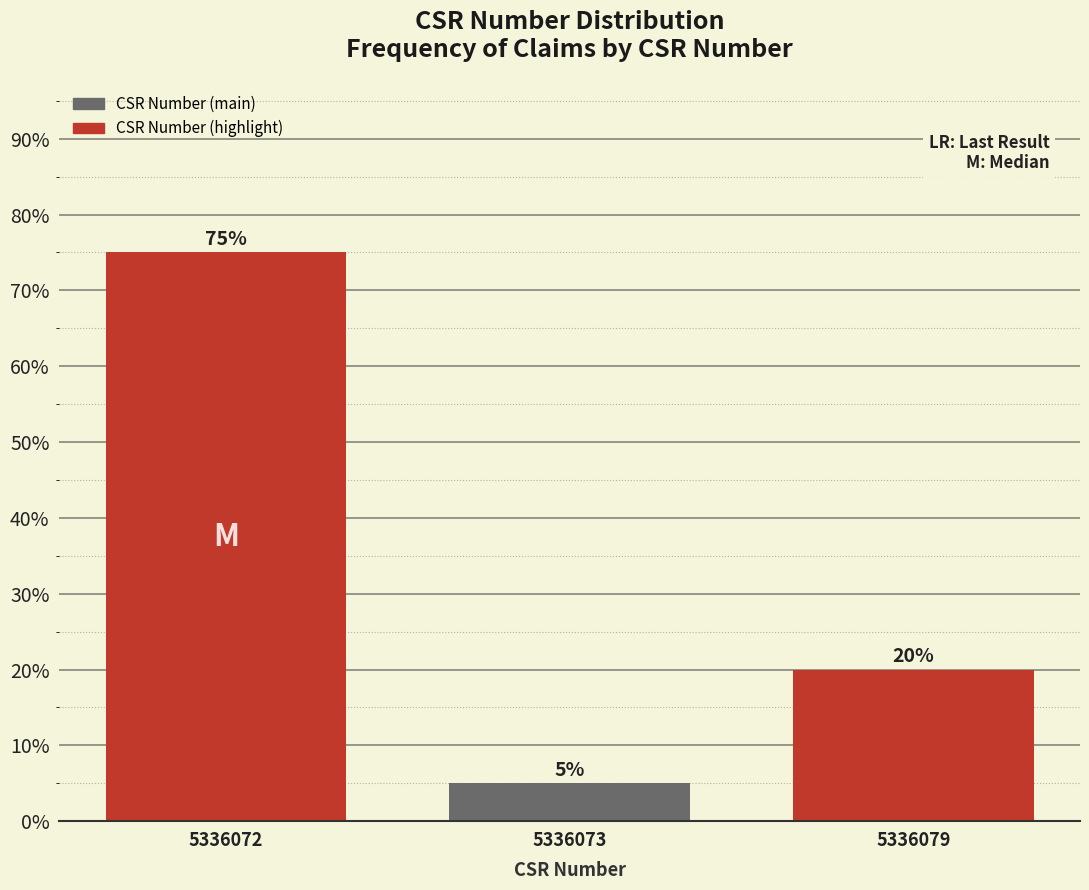

Reading left to right, list all the values displayed in this chart.

75	5	20